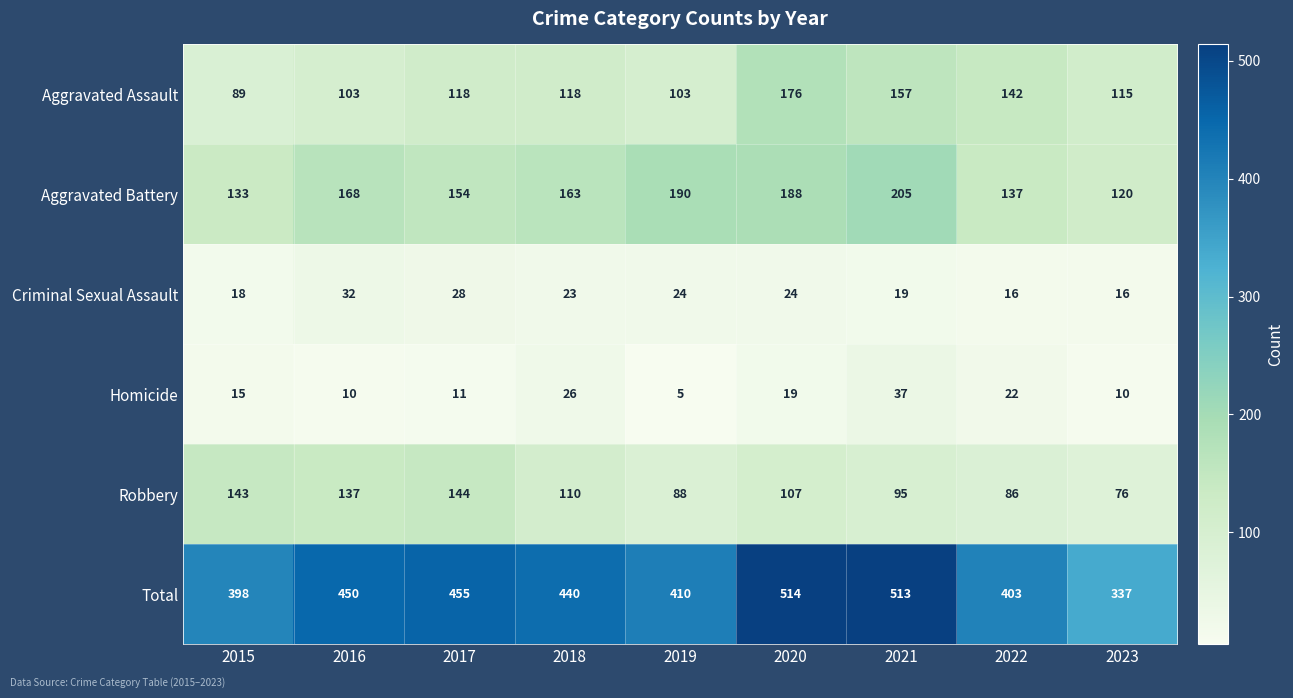

At which category is the sum across all series the highest?

2020